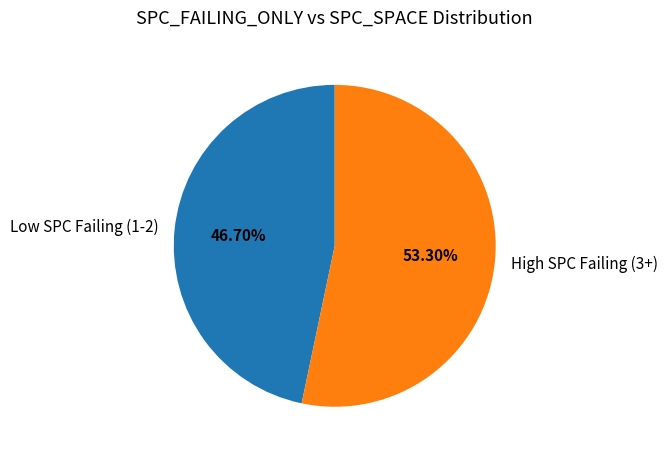

What is the ratio of the value at Low SPC Failing (1-2) to the value at High SPC Failing (3+)?

0.9